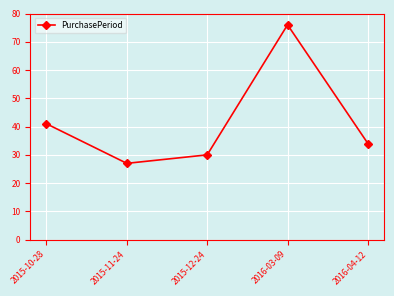

How many interior local peaks (higher than both neighbors) does the data have?

1